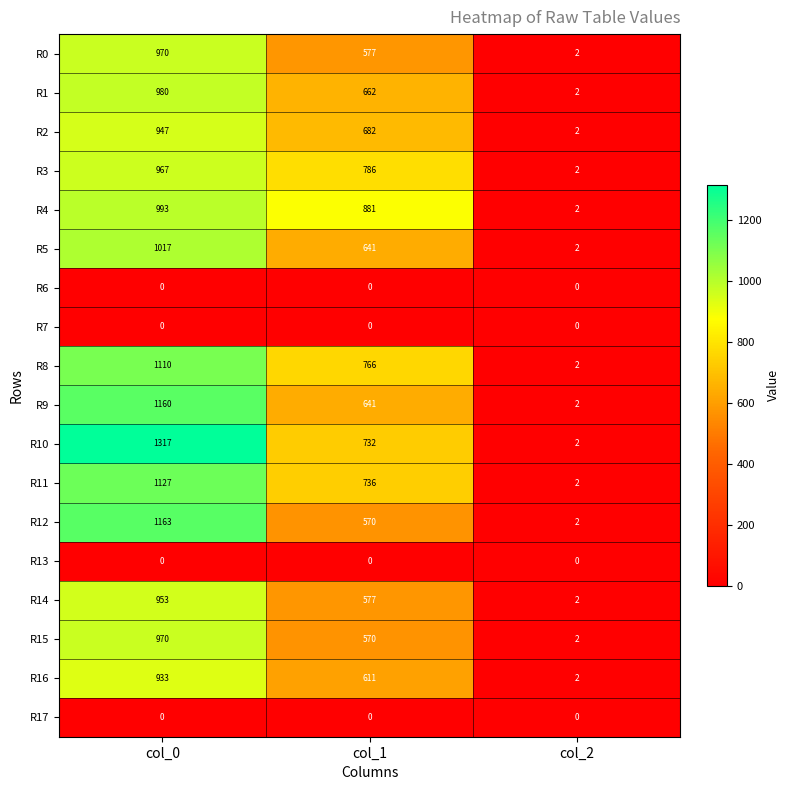

What is the difference between the maximum and minimum values in the R11 series?

1125